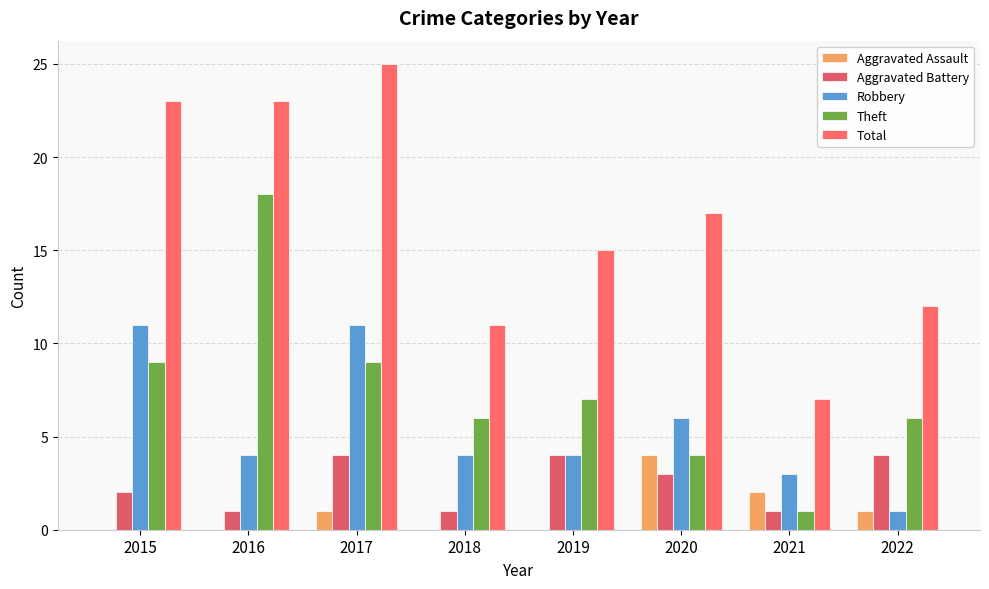

Reading right to left, transcribe all the data shown in this chart.

Aggravated Assault: 1	2	4	0	0	1	0	0
Aggravated Battery: 4	1	3	4	1	4	1	2
Robbery: 1	3	6	4	4	11	4	11
Theft: 6	1	4	7	6	9	18	9
Total: 12	7	17	15	11	25	23	23